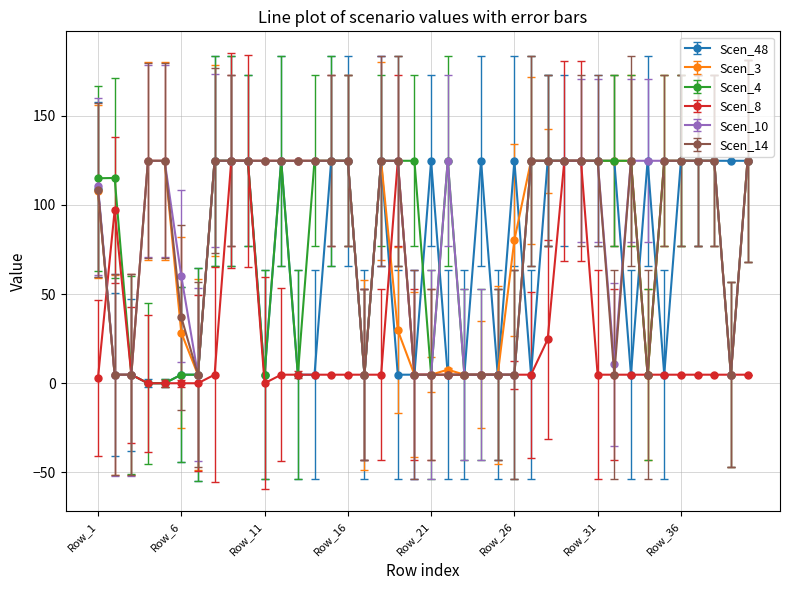

How many distinct data groups are displayed?

6